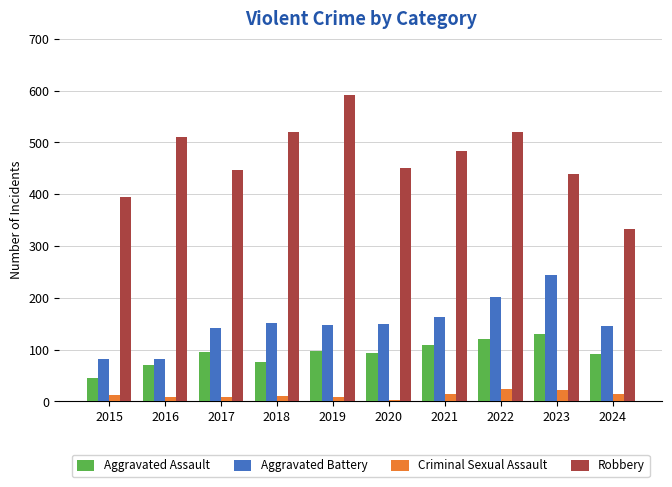

The value of Robbery at 2021 is 256. True or false?

False